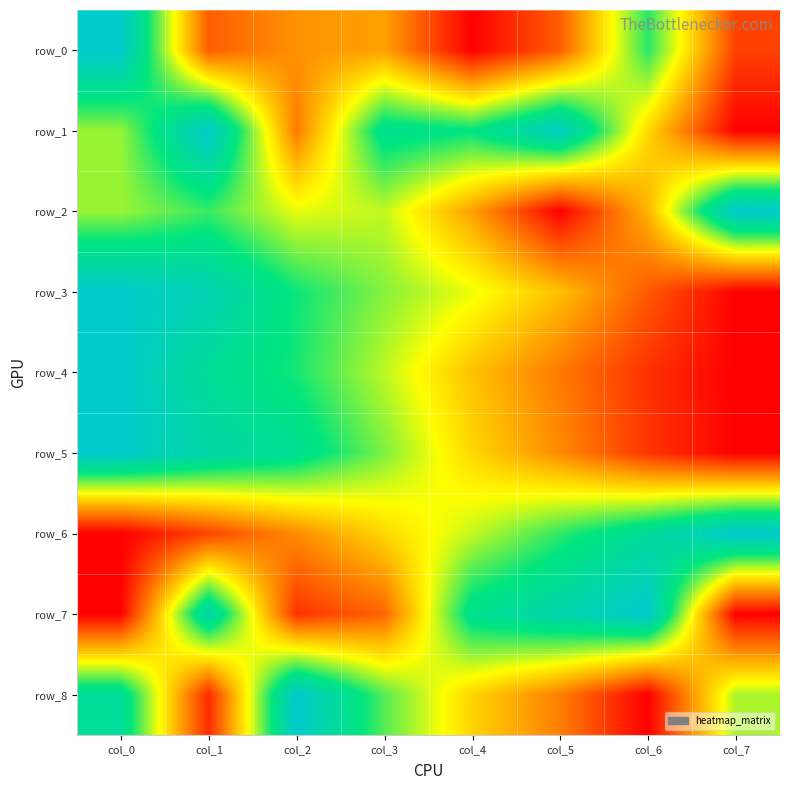

Is it true that row_1 equals 0.6 at col_0?

True